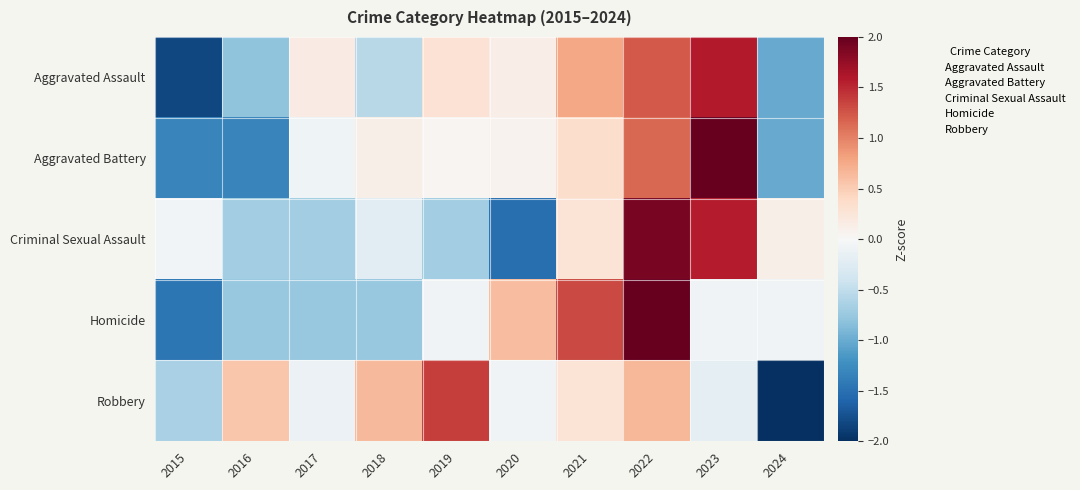

How many distinct data groups are displayed?

5